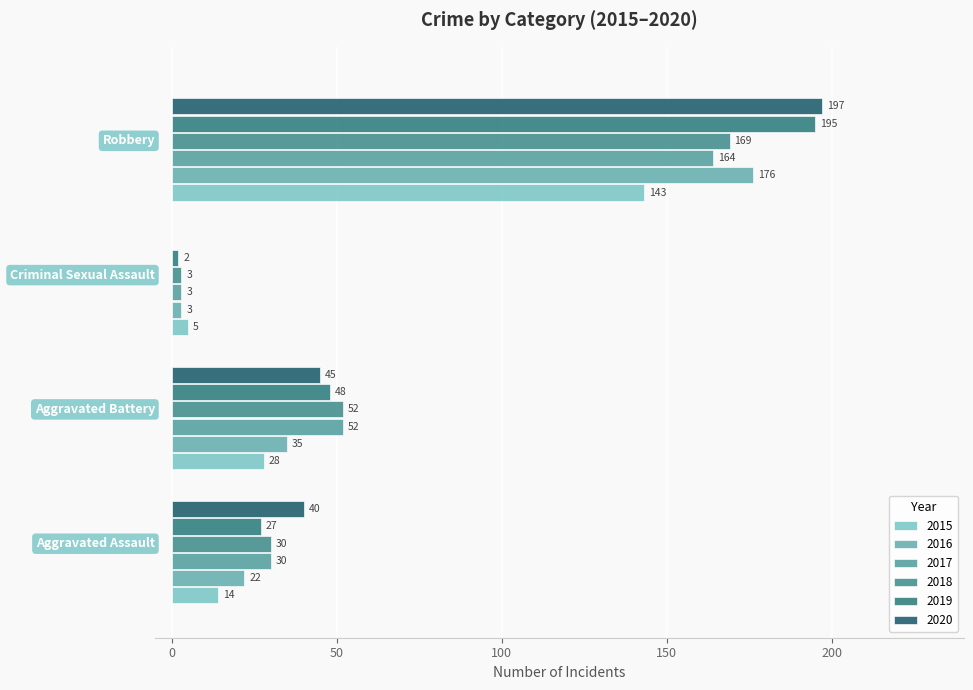

What is the lowest value of the 2017 series?

3